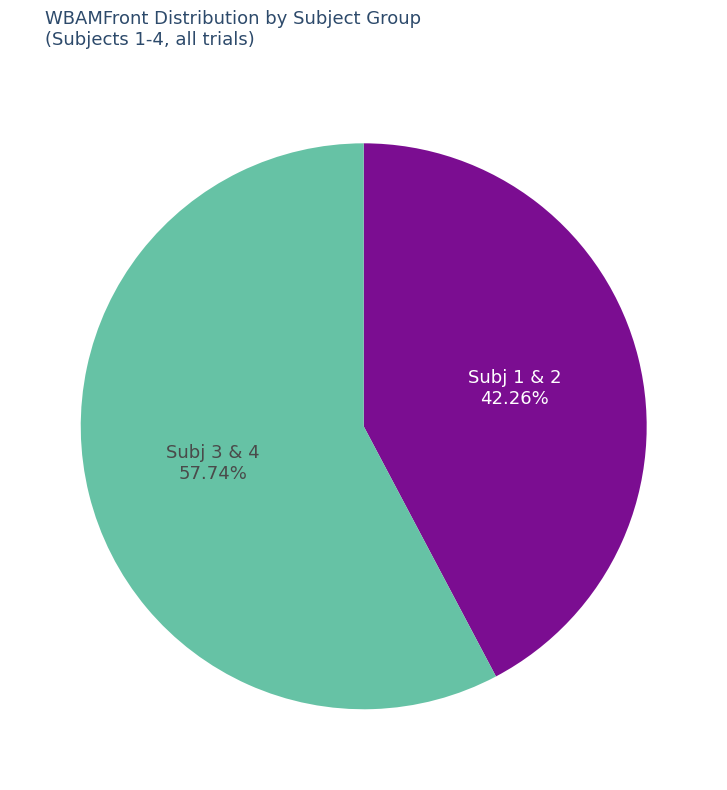

To the nearest percent, what is the difference between the largest and smallest slice percentages?

15%